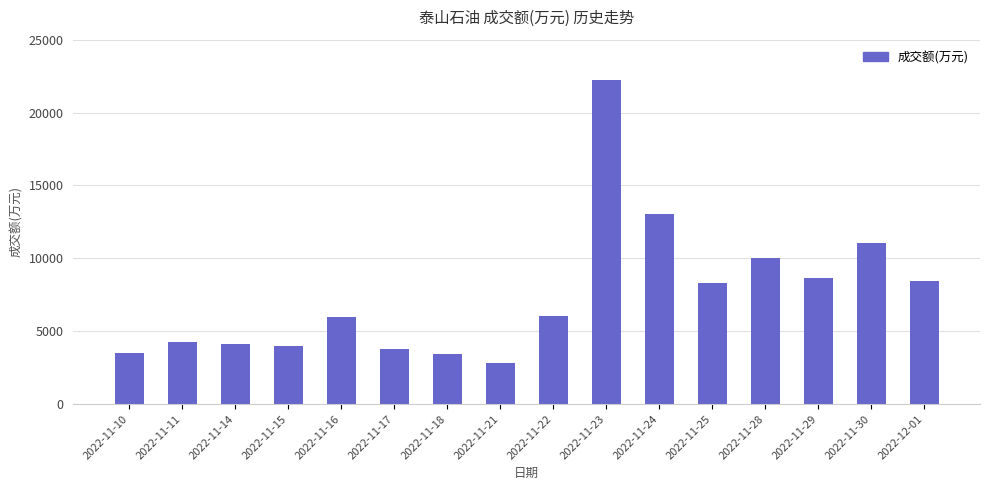

True or false: the data shows 8633 at 2022-11-29.

True